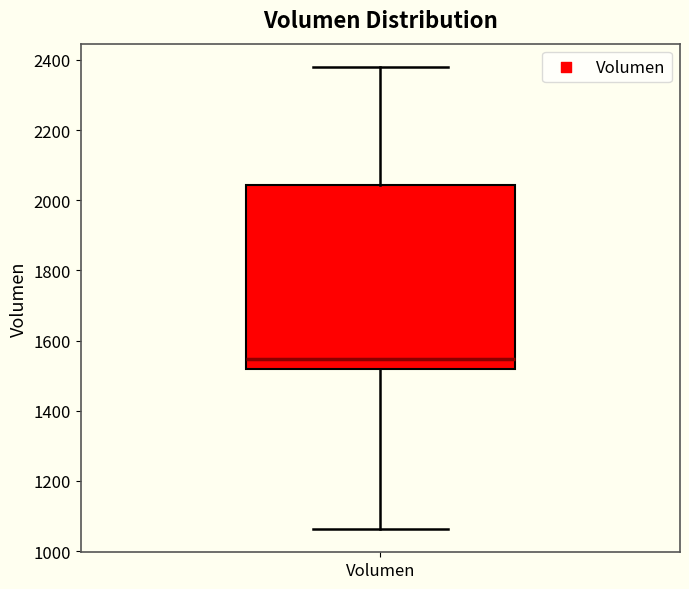

Where is the lower edge of the box for Volumen on the y-axis? The values are not printed on the chart, so give them approximately, as read against the axis.

1520